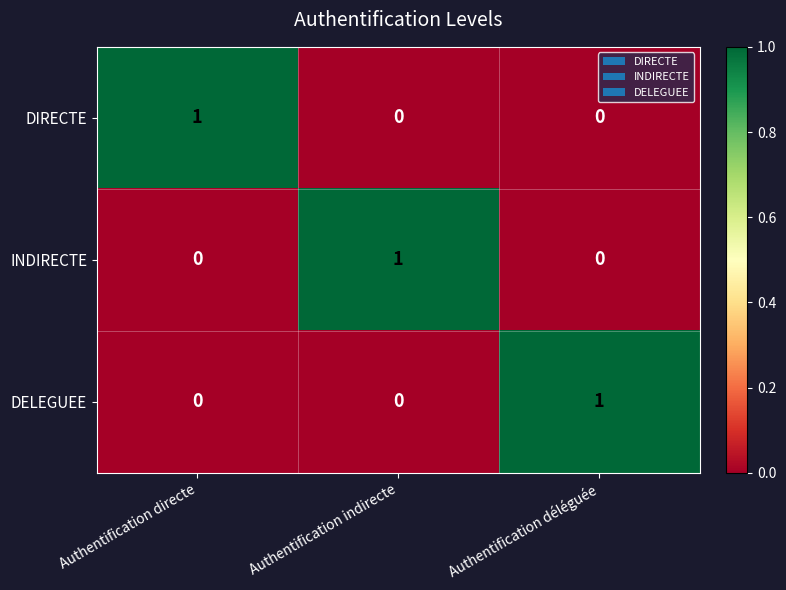

How many categories are shown in the chart?

3